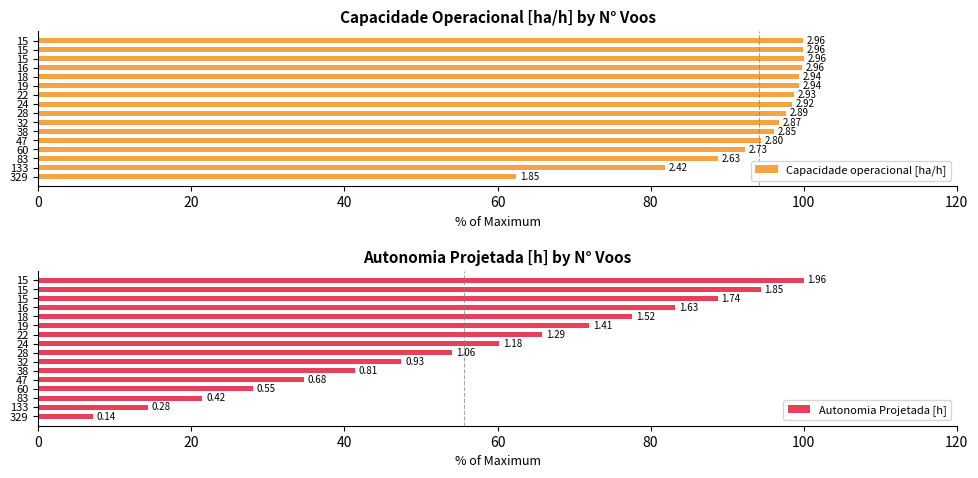

At 15, list the series in order from largest to smallest.

Capacidade operacional [ha/h], Autonomia Projetada [h]